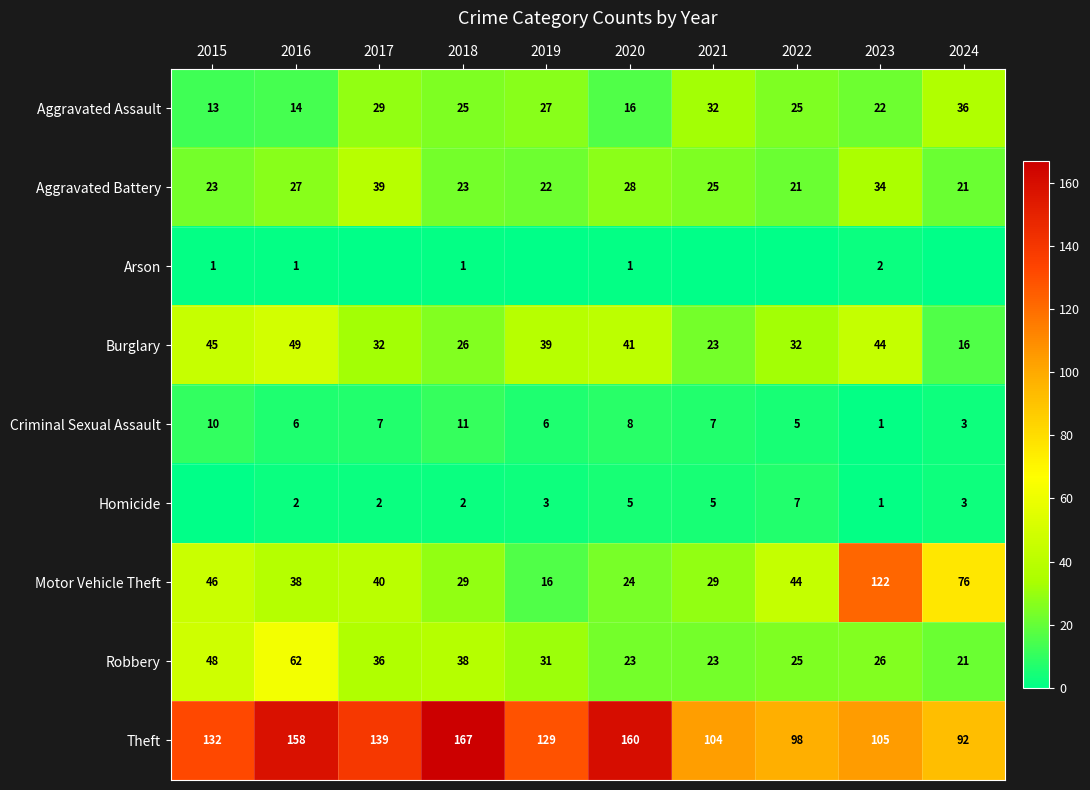

At which label does Aggravated Assault reach its peak?

2024